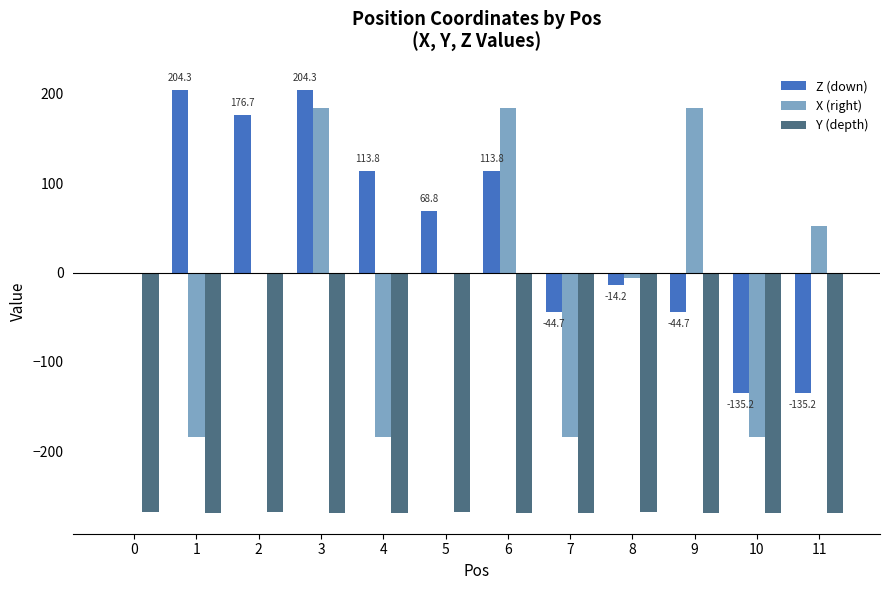

The value of X (right) at 11 is 51.9. True or false?

True